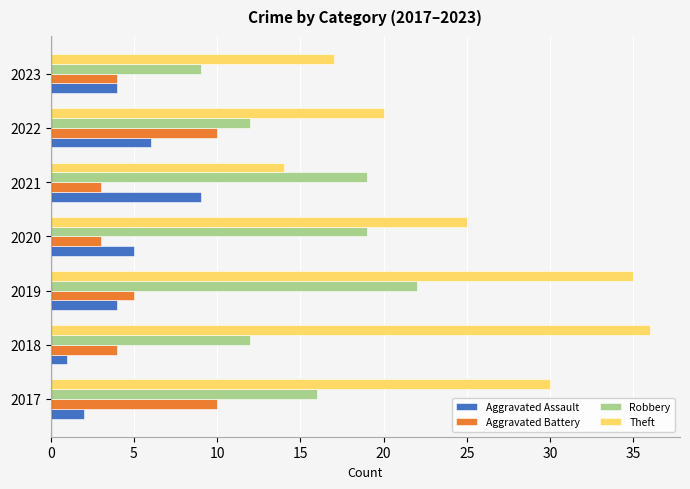

Is it true that Aggravated Battery equals 10 at 2022?

True